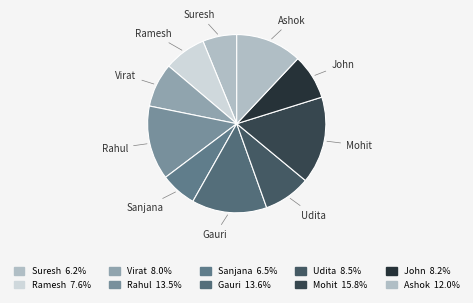

Rank the categories by value from highest to lowest.

Mohit, Gauri, Rahul, Ashok, Udita, John, Virat, Ramesh, Sanjana, Suresh